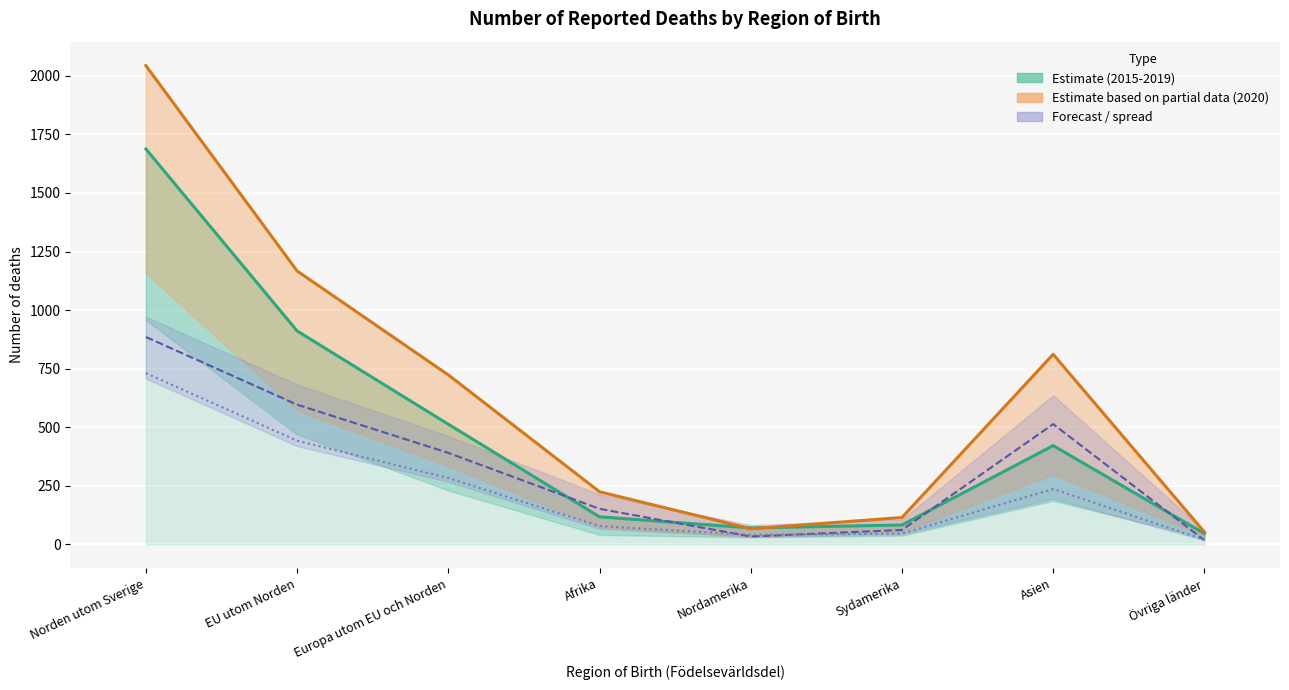

Reading right to left, what are all the values shown in this chart?

Tot 15-19: Övriga länder=45.8	Asien=421.0	Sydamerika=82.2	Nordamerika=69.4	Afrika=117.0	Europa utom EU och Norden=512.4	EU utom Norden=910.8	Norden utom Sverige=1688.0
Tot 2020: Övriga länder=52.0	Asien=811.0	Sydamerika=114.0	Nordamerika=66.0	Afrika=224.0	Europa utom EU och Norden=723.0	EU utom Norden=1167.0	Norden utom Sverige=2044.0
M 2020: Övriga länder=17.0	Asien=513.0	Sydamerika=61.0	Nordamerika=33.0	Afrika=151.0	Europa utom EU och Norden=390.0	EU utom Norden=596.0	Norden utom Sverige=885.0
M 15-19: Övriga länder=18.6	Asien=235.8	Sydamerika=45.6	Nordamerika=40.0	Afrika=77.2	Europa utom EU och Norden=282.8	EU utom Norden=442.0	Norden utom Sverige=730.6